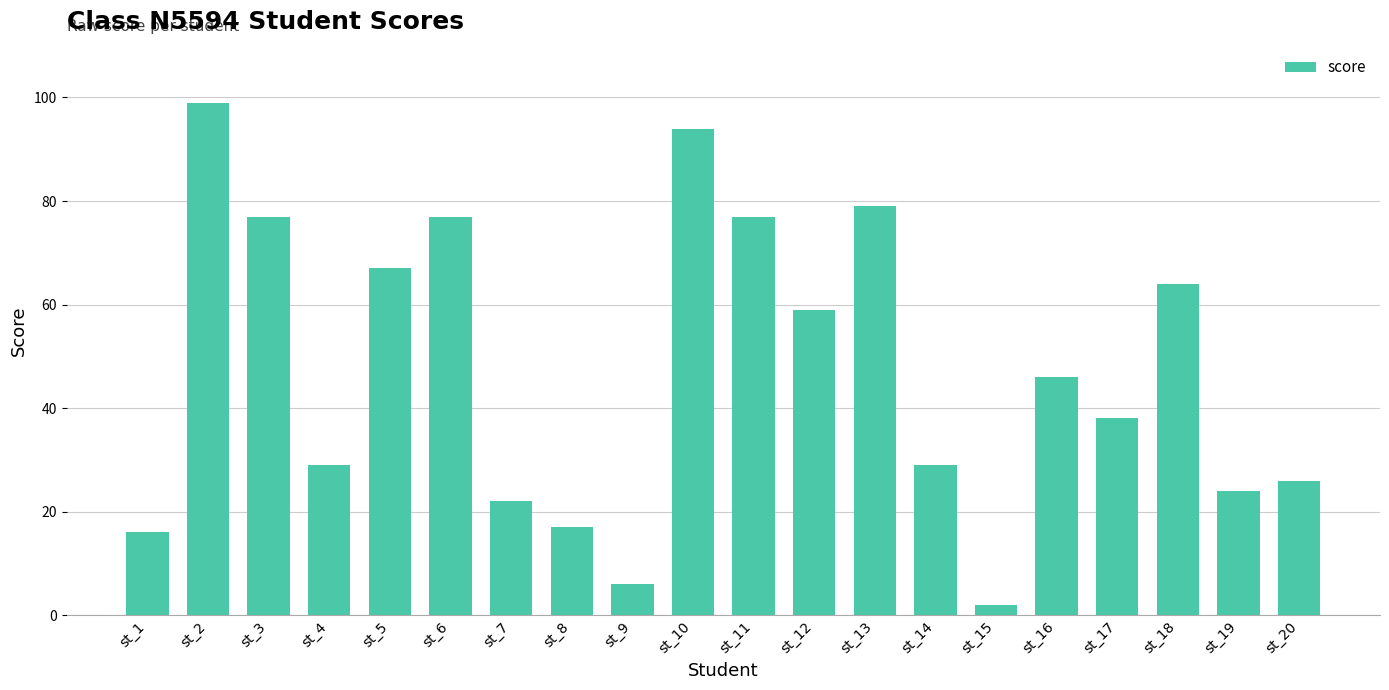

True or false: the data shows 38 at st_17.

True